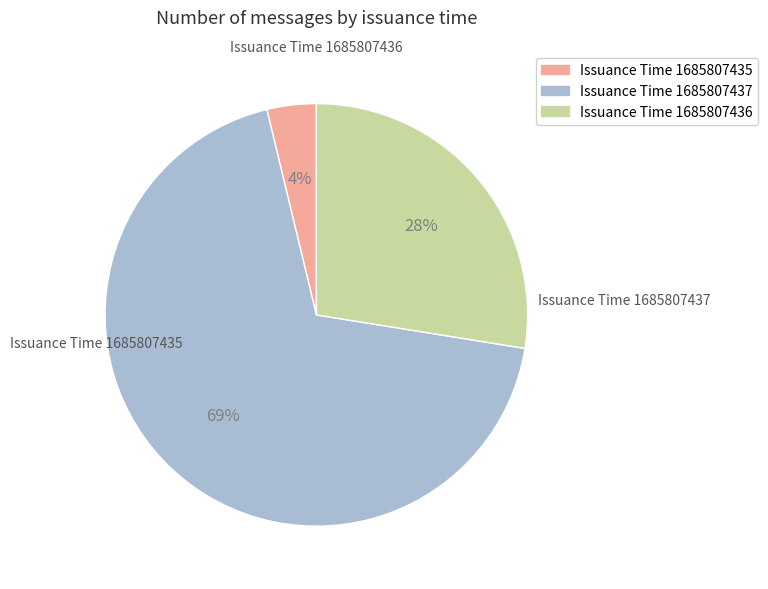

How many segments does this pie chart have?

3